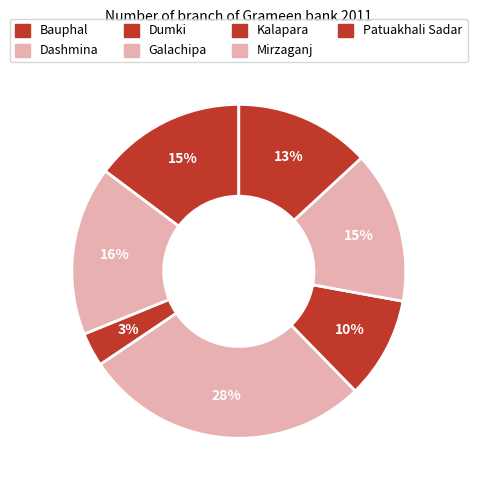

How many slices are in this pie chart?

7